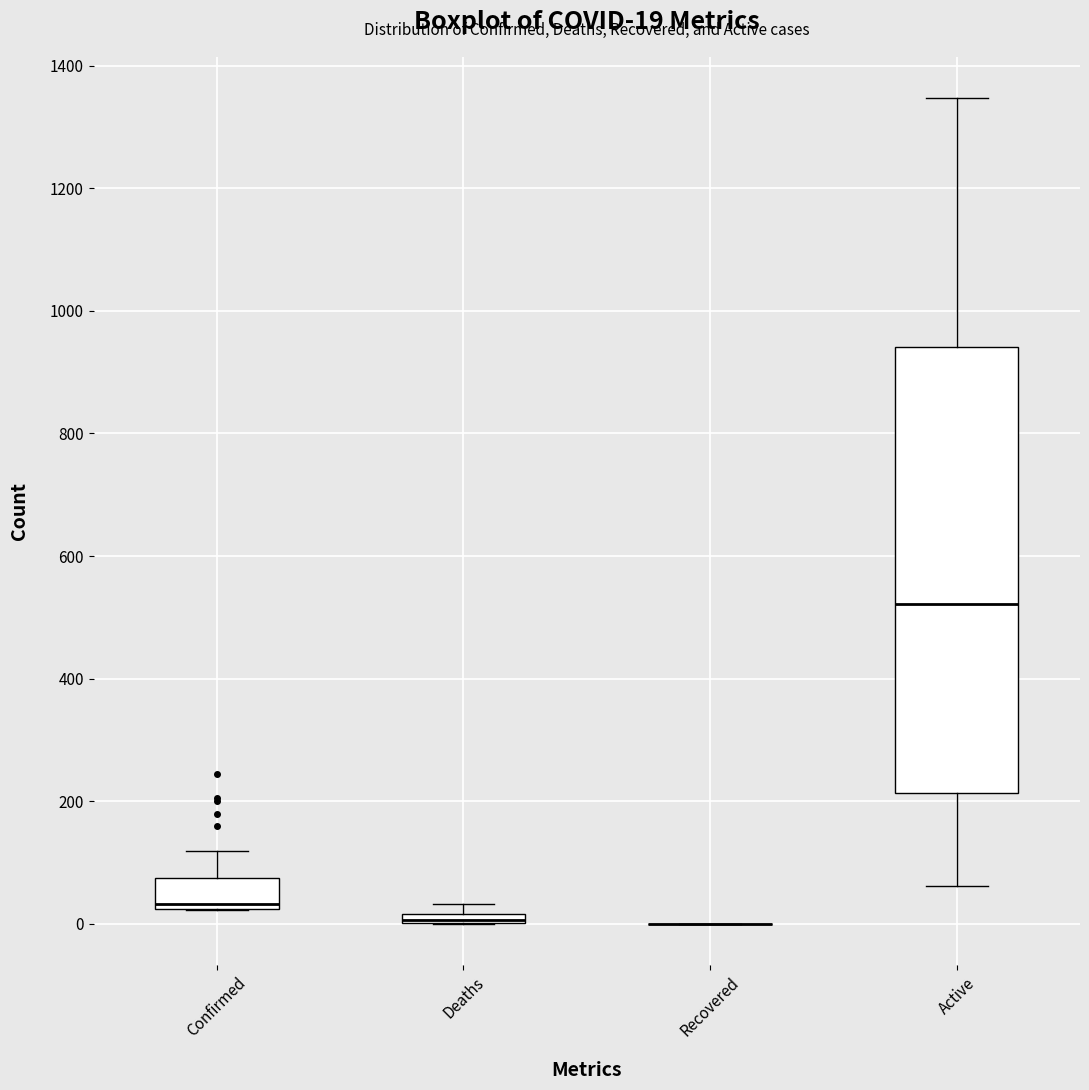

Which box is the tallest, from its lower edge to its upper edge?

Active